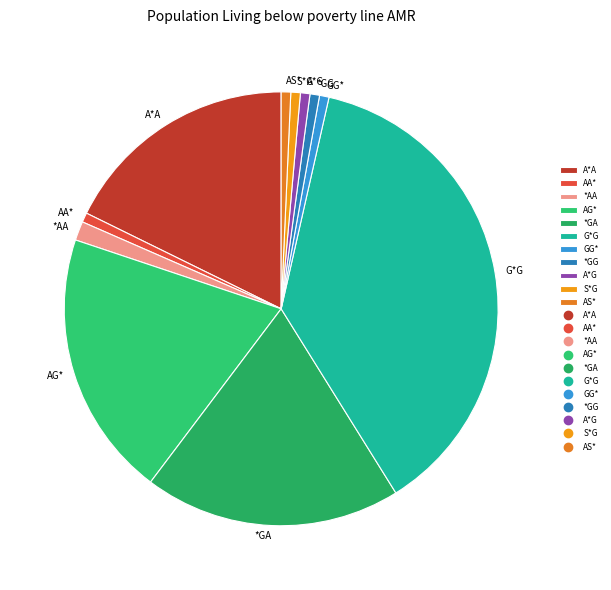

Count the number of slices in the pie.

11